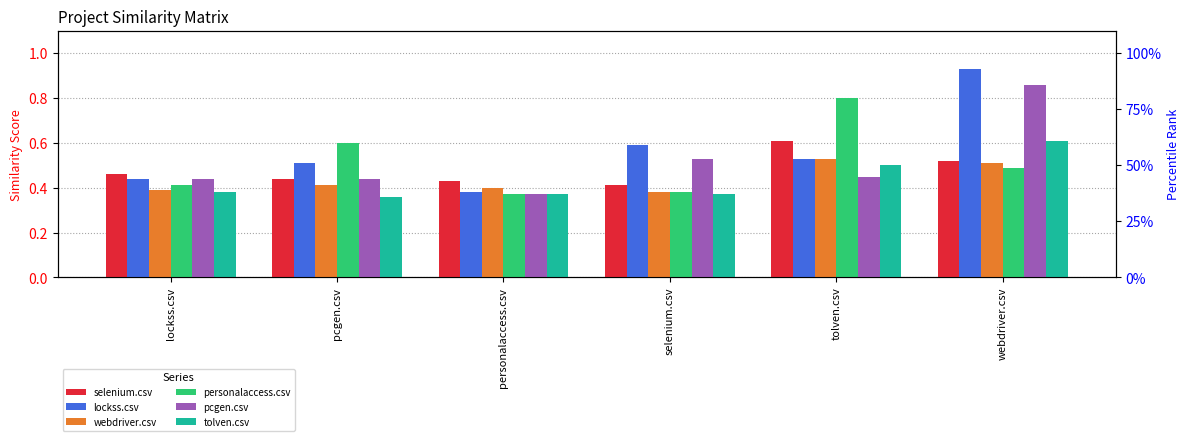

What is the difference between the highest and lowest values at tolven.csv?

0.4